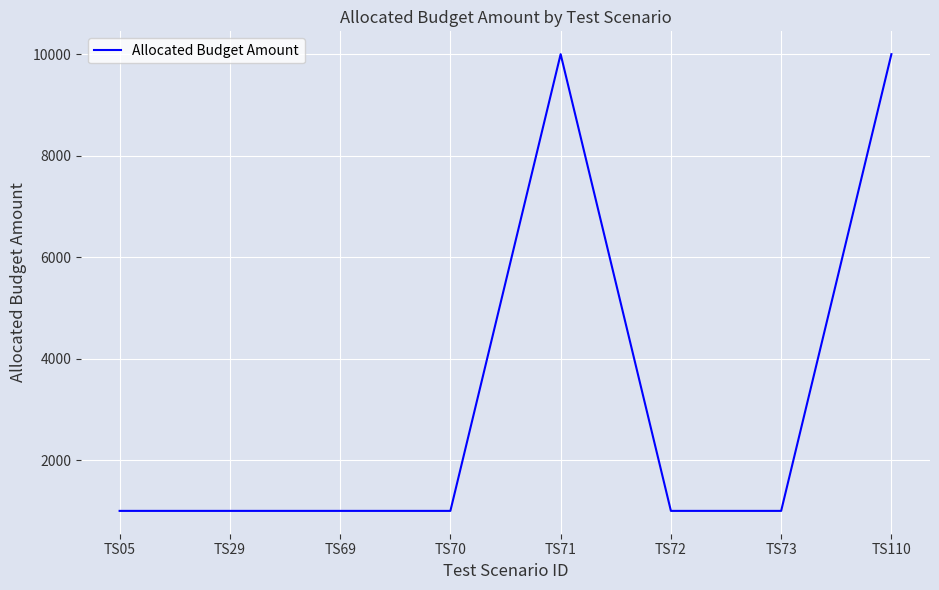

How many values exceed 1000?

2